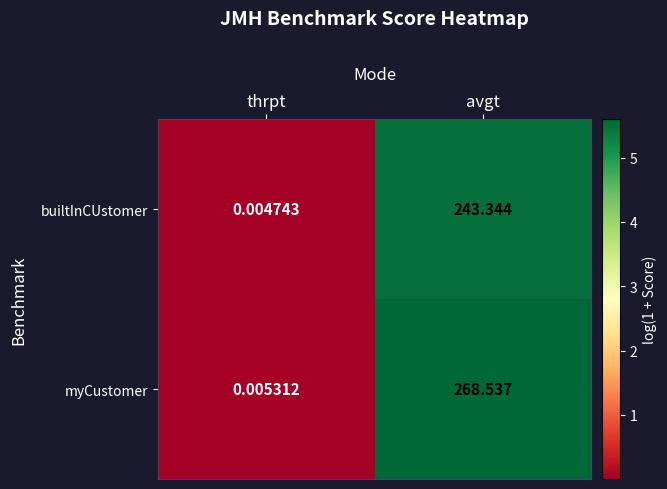

At which label is builtInCUstomer closest to 121?

thrpt